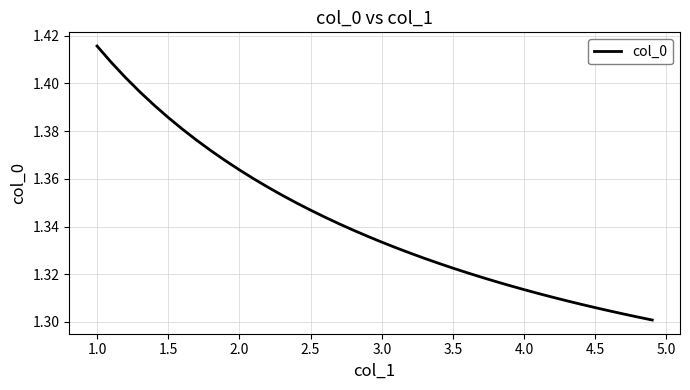

Which category has the highest value across all series?

1.0